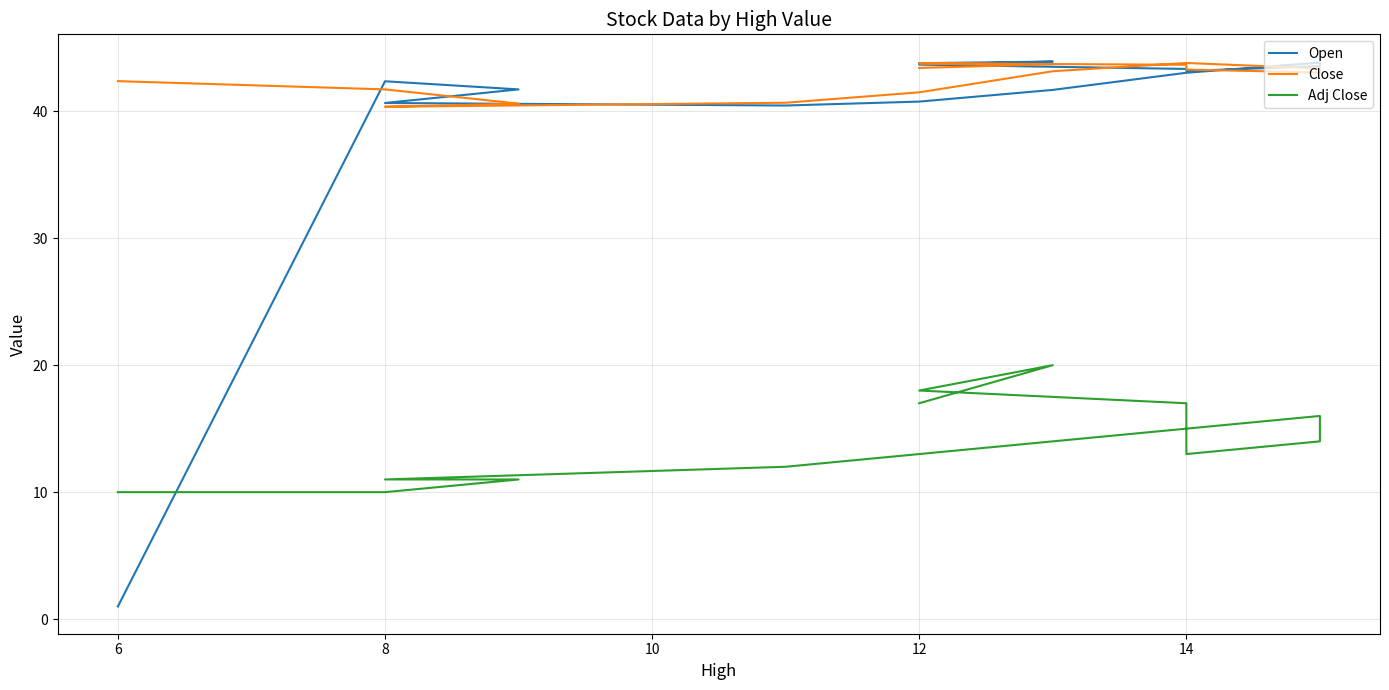

What is the value of the Close point at the 13th from the left?

43.3